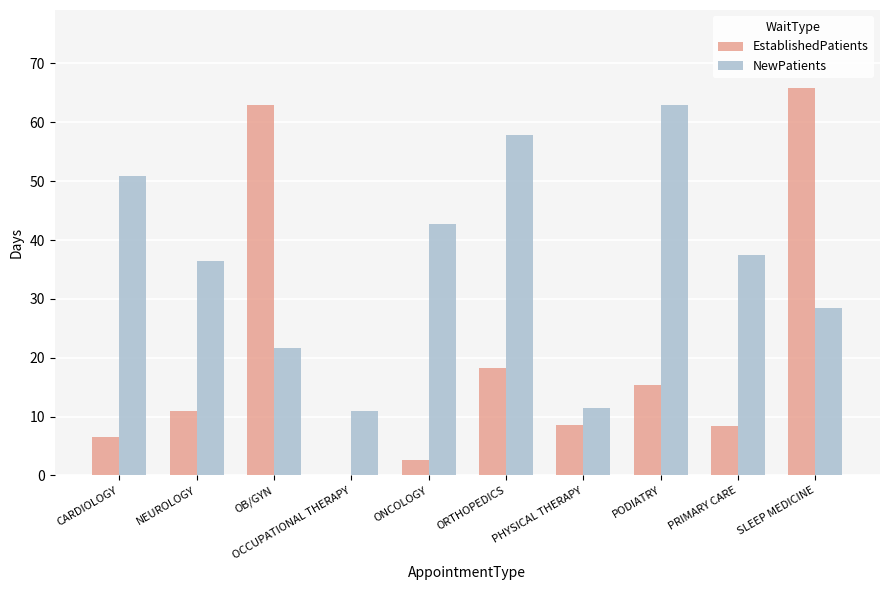

Which series has the largest total across all categories?

NewPatients